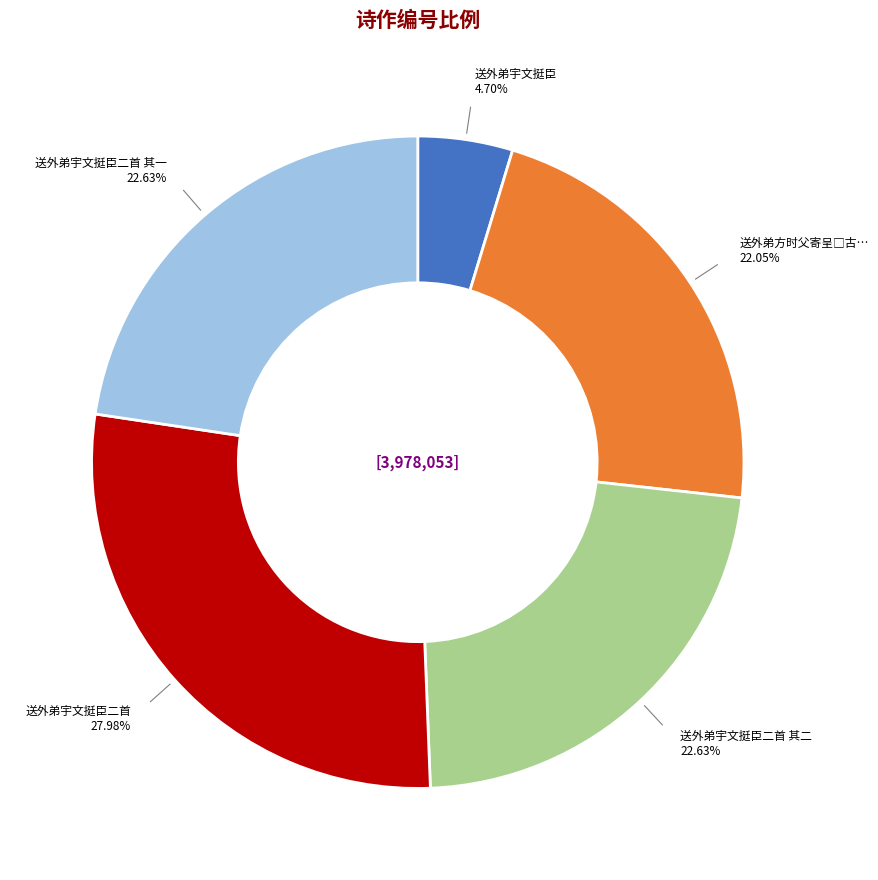

Does any single category account for the majority?

No